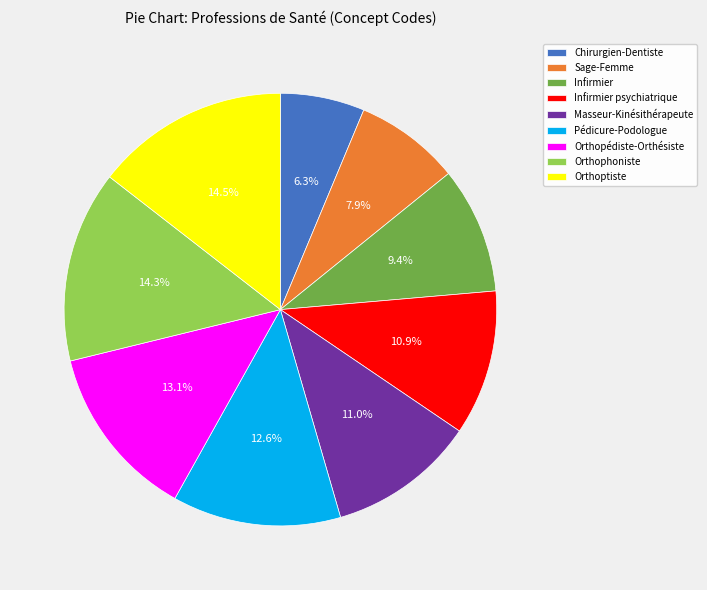

Is there any slice that represents more than half of the pie?

No